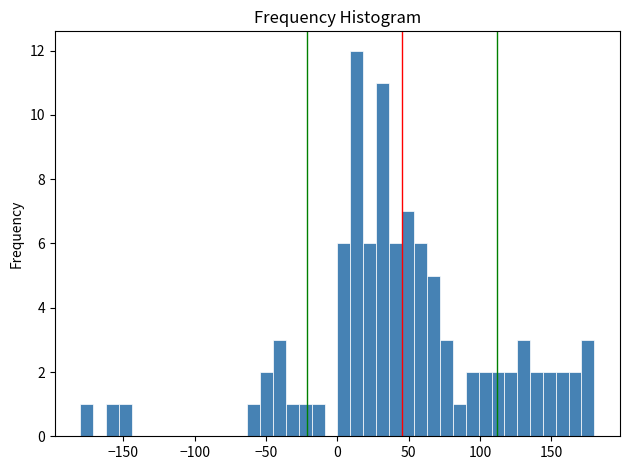

Around what value on the x-axis is the tallest bar? Give the approximate position of its centre, as read against the axis.

15